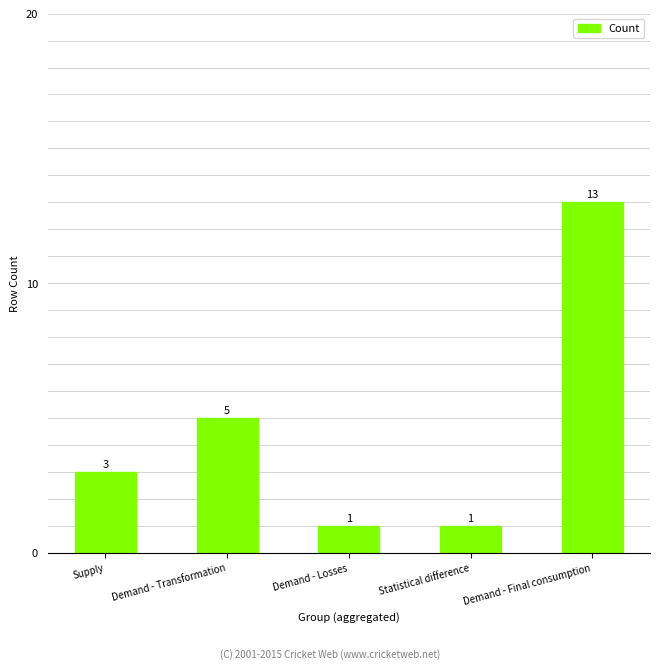

What is the change in value from Demand - Losses to Demand - Final consumption?

+12